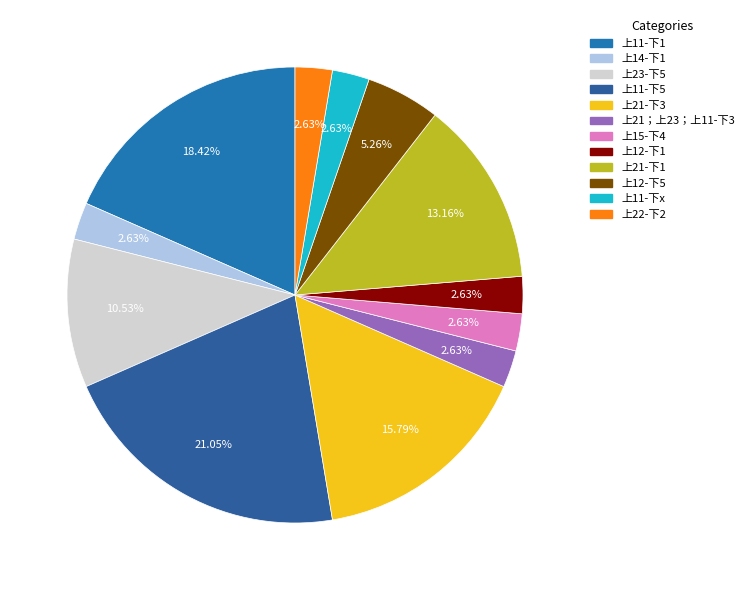

To the nearest percent, what percentage of the pie is 上23-下5?

11%